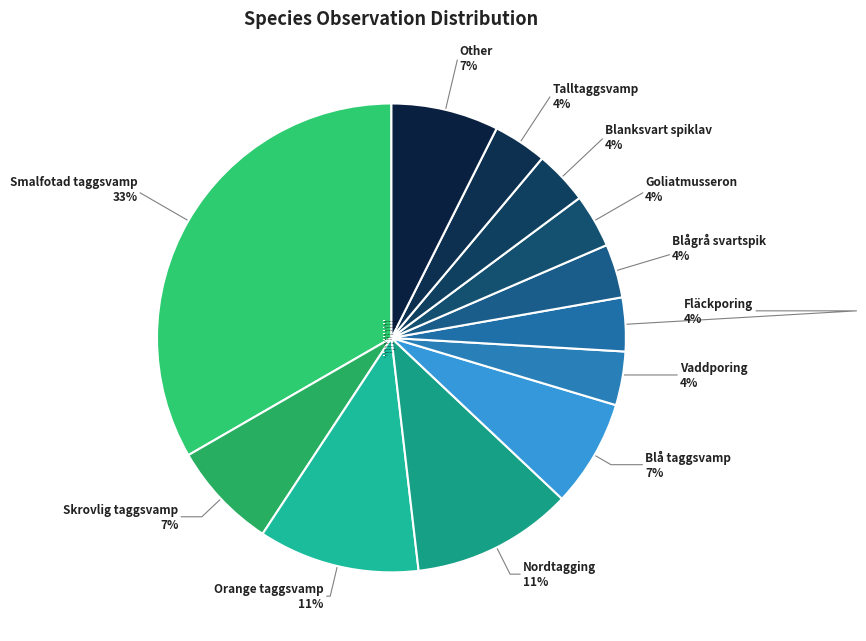

What is the total percentage of Nordtagging and Smalfotad taggsvamp?

44.4%